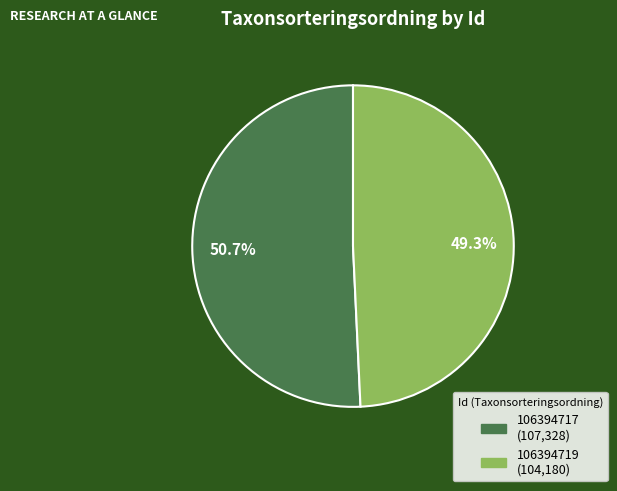

True or false: 106394717 accounts for 63% of the total.

False